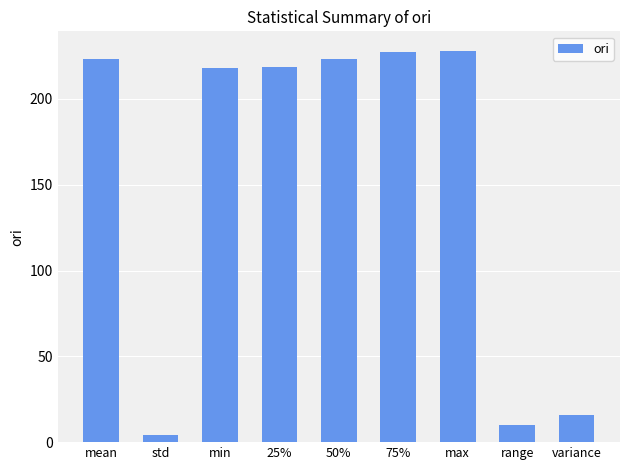

Approximately how many times larger is the value at max compared to std?

57.8